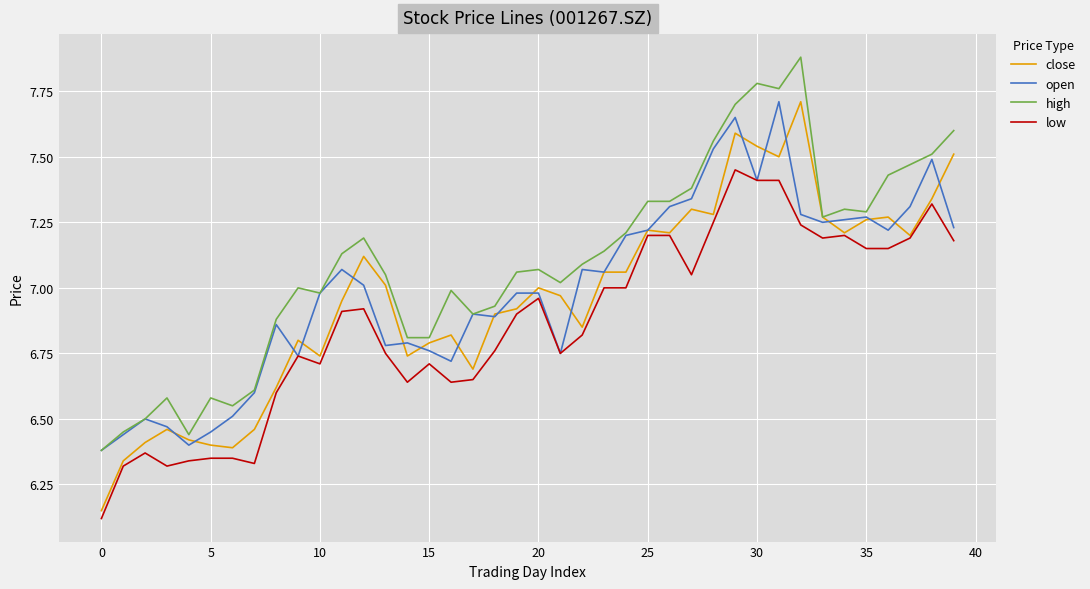

Which series has the largest total across all categories?

high